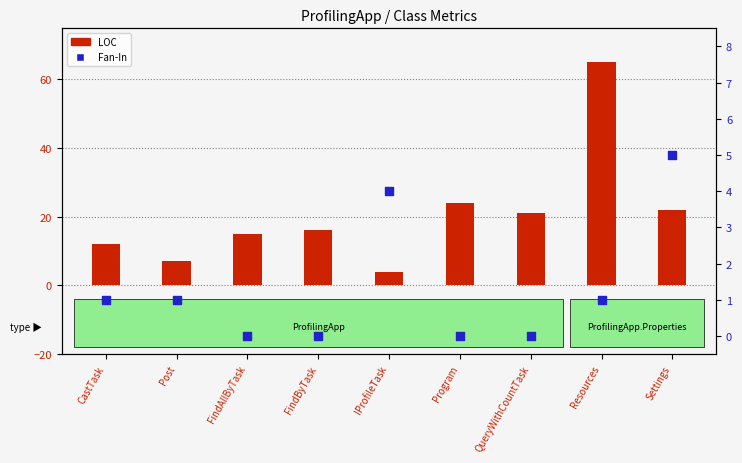

Is the value of Fan-In at CastTask greater than the value of LOC at FindAllByTask?

No